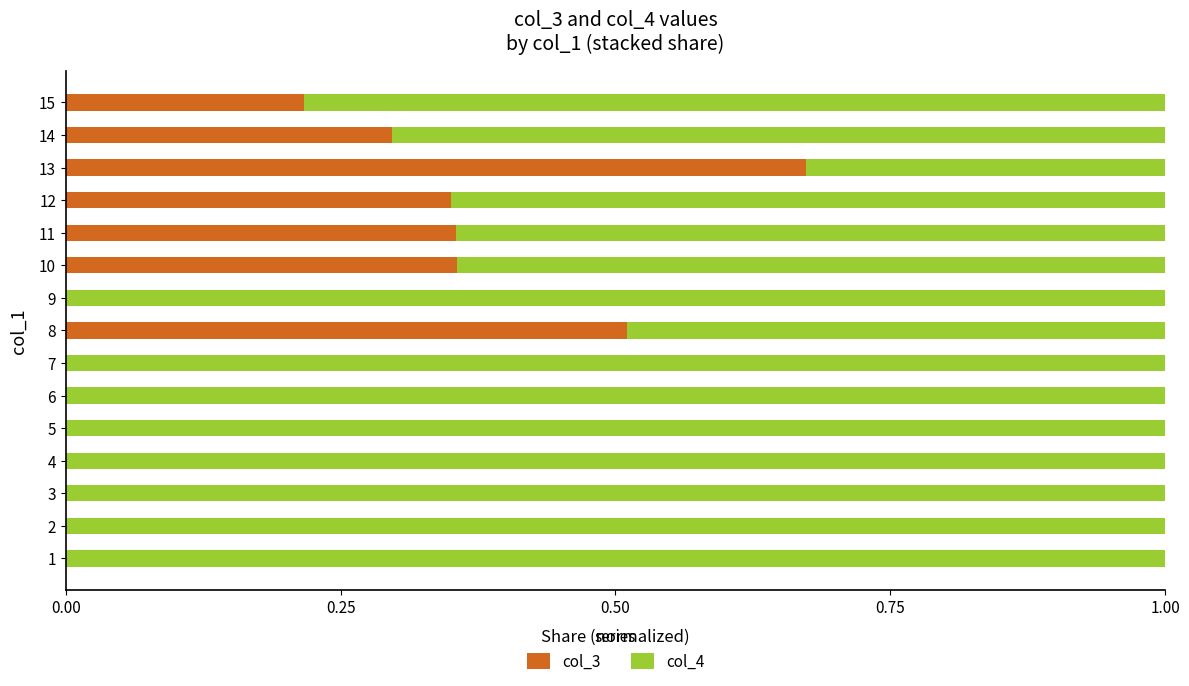

The value of col_3 at 1 is 0.3. True or false?

False